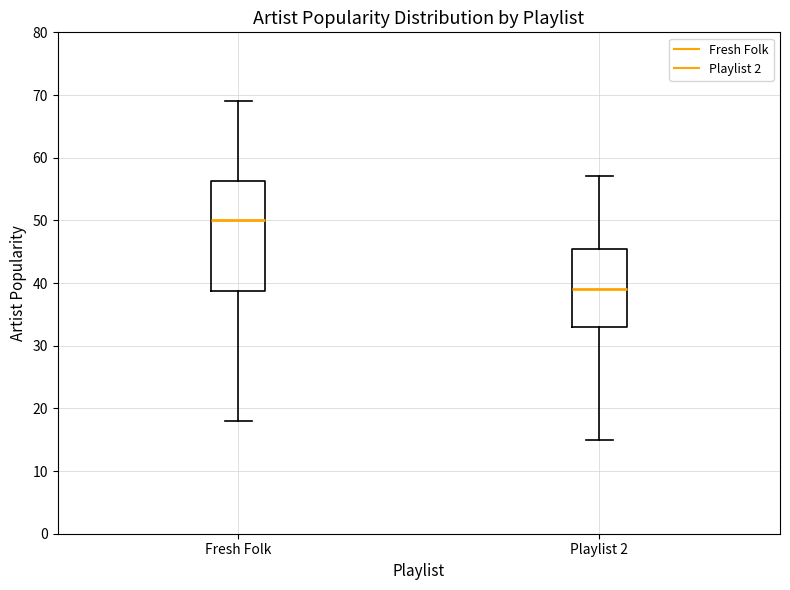

Where is the upper edge of the box for Fresh Folk on the y-axis? The values are not printed on the chart, so give them approximately, as read against the axis.

56